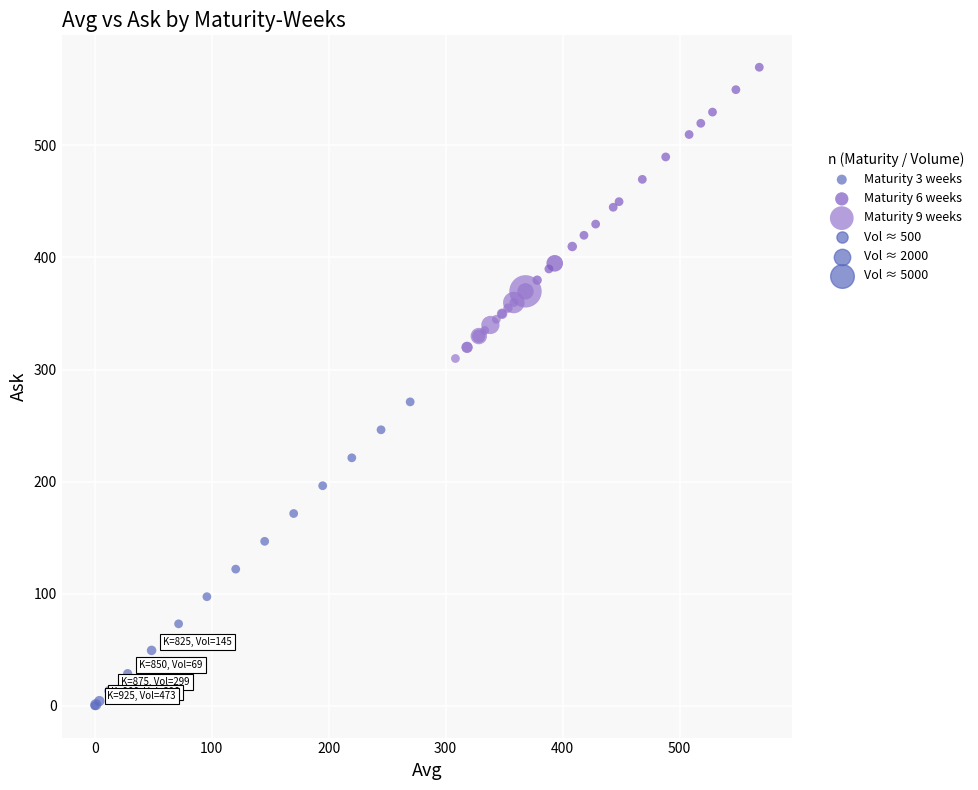

Which series has the largest Y range (max minus min)?

Maturity 3 weeks